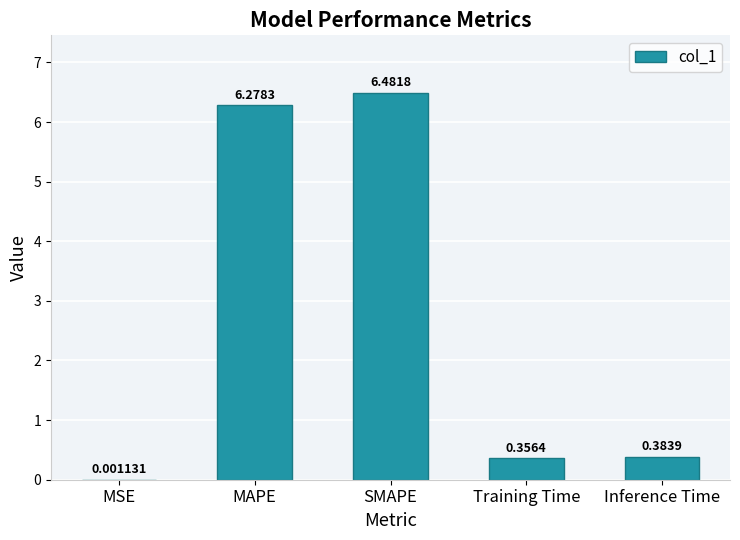

Is it true that the value at SMAPE is 9.4?

False